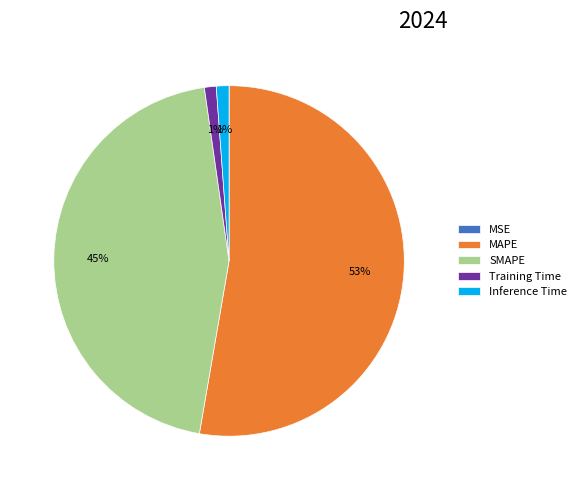

The Inference Time slice represents 7% of the pie. True or false?

False